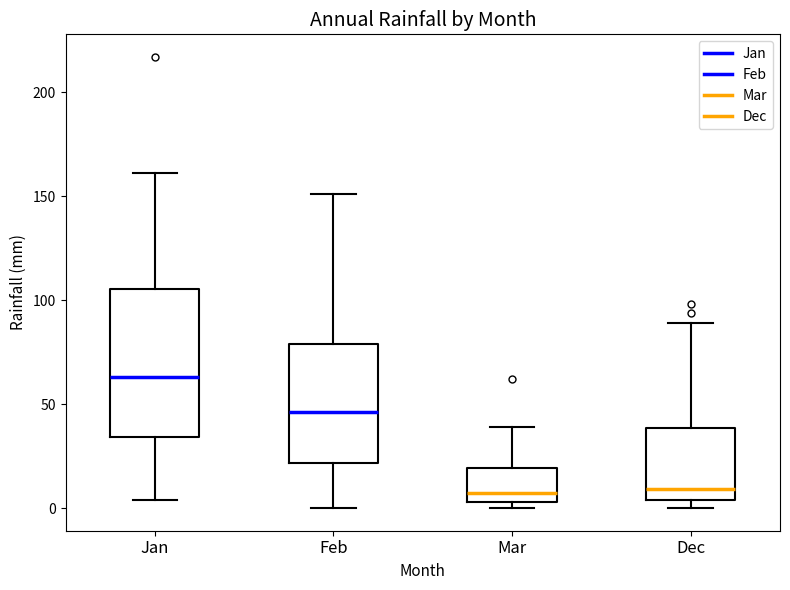

Reading left to right, transcribe this box plot: for each box, give where its median line is, the range the box spans, and where its two whiskers end, as read against the y-axis. The values are not printed on the chart, so give them approximately, as read against the axis.

Jan: median 65, box 35 to 105, whiskers 5 to 160
Feb: median 45, box 20 to 80, whiskers 0 to 150
Mar: median 10, box 5 to 20, whiskers 0 to 40
Dec: median 10, box 5 to 40, whiskers 0 to 90